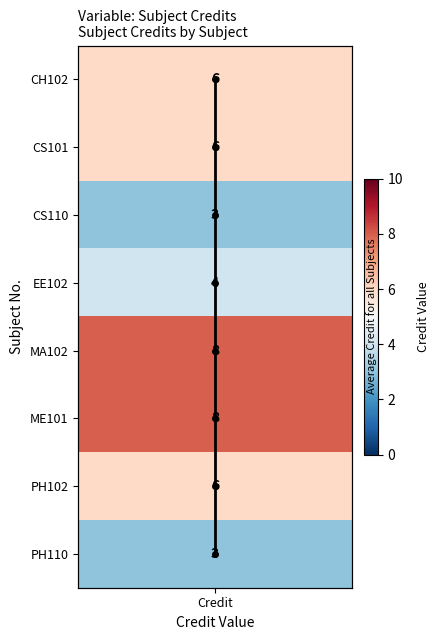

Which has a higher value, Credit or Credit?

Credit